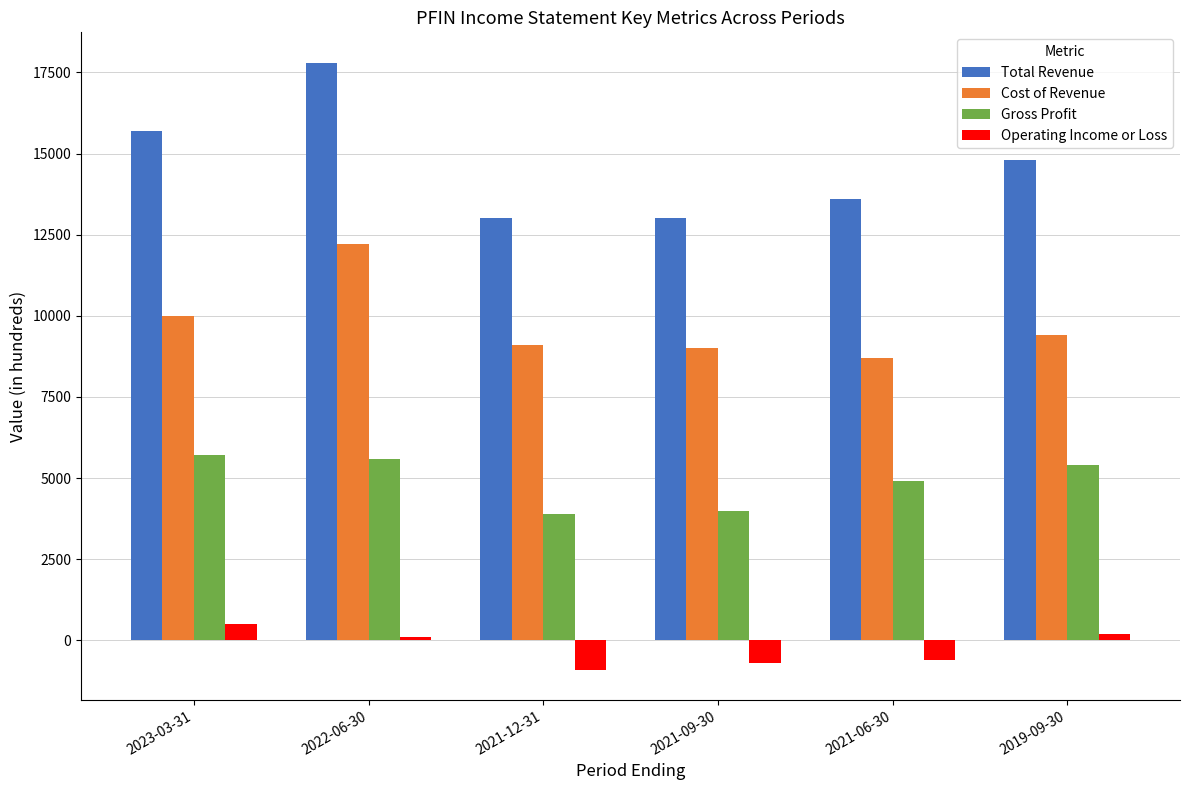

What position from the right is 2021-09-30?

3